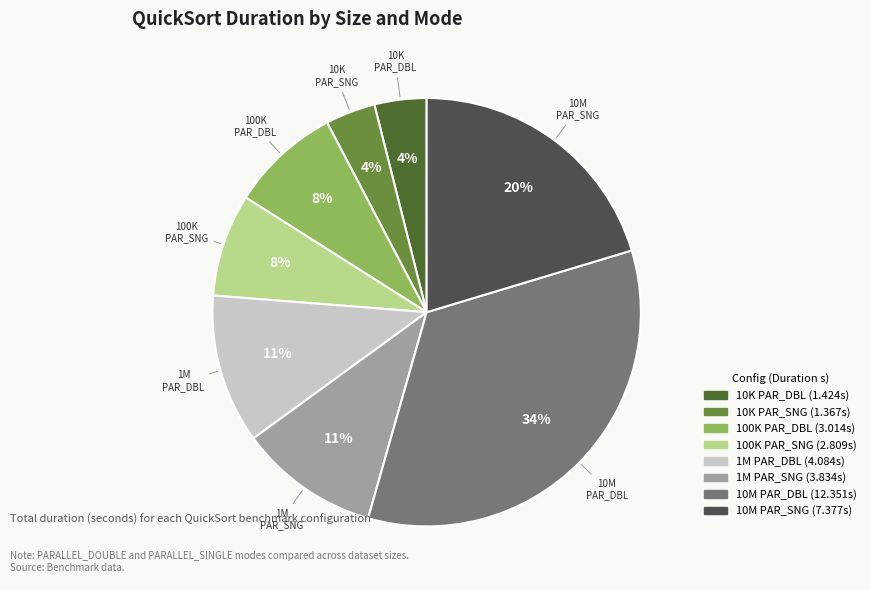

To the nearest percent, what is the average slice percentage?

12%